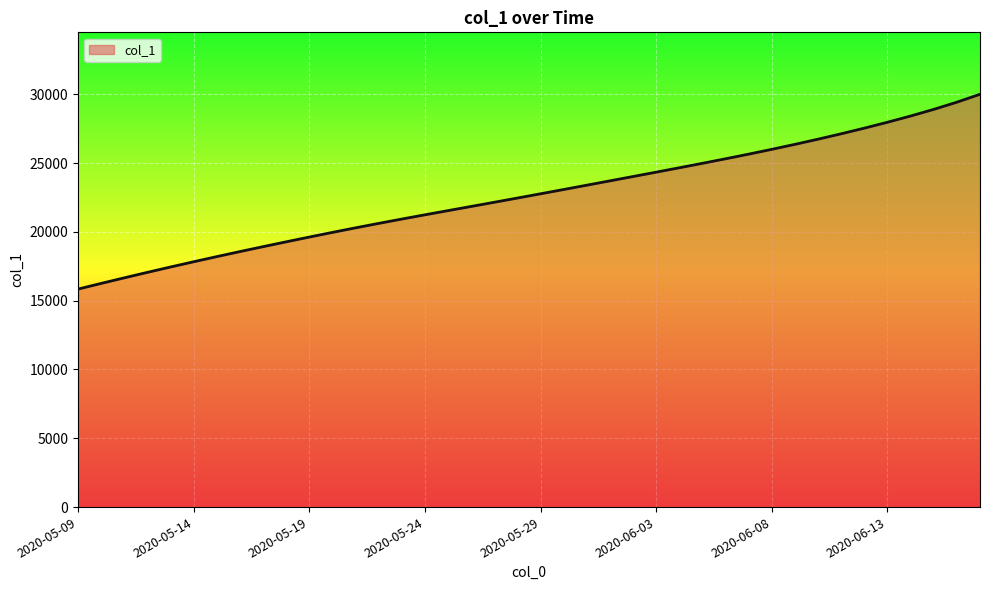

What is the smallest value displayed?

15842.6